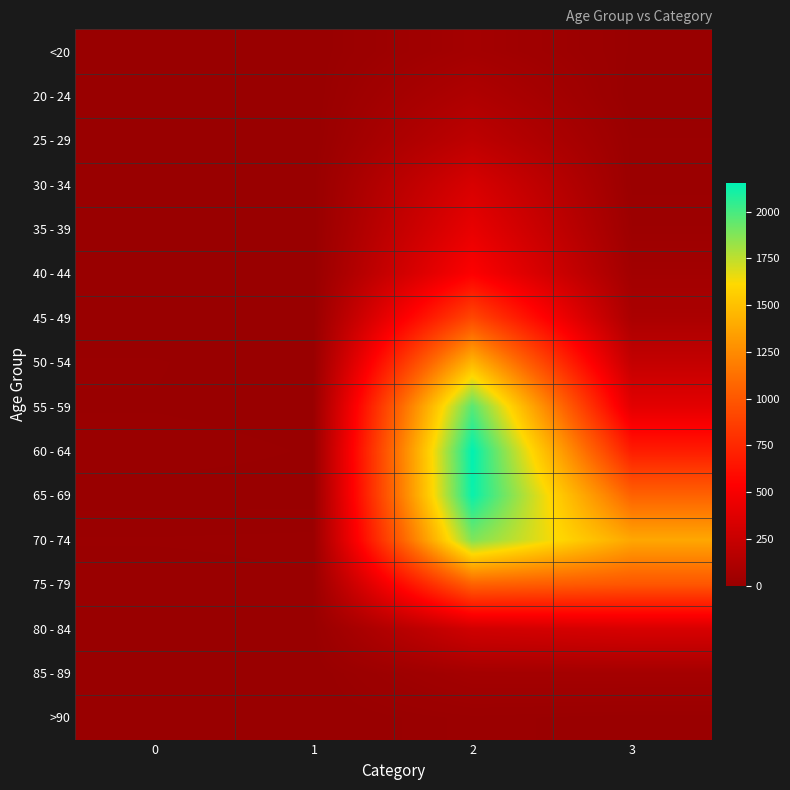

Reading left to right, list all the values displayed in this chart.

<20: 0=0	1=1	2=62	3=7
20 - 24: 0=1	1=0	2=121	3=2
25 - 29: 0=0	1=0	2=196	3=13
30 - 34: 0=0	1=2	2=333	3=14
35 - 39: 0=2	1=1	2=420	3=26
40 - 44: 0=0	1=1	2=530	3=53
45 - 49: 0=2	1=1	2=915	3=97
50 - 54: 0=9	1=3	2=1450	3=227
55 - 59: 0=8	1=6	2=1965	3=392
60 - 64: 0=11	1=8	2=2151	3=689
65 - 69: 0=6	1=6	2=2130	3=1057
70 - 74: 0=13	1=14	2=1882	3=1381
75 - 79: 0=10	1=12	2=1053	3=993
80 - 84: 0=7	1=4	2=296	3=333
85 - 89: 0=3	1=1	2=62	3=64
>90: 0=0	1=0	2=15	3=9